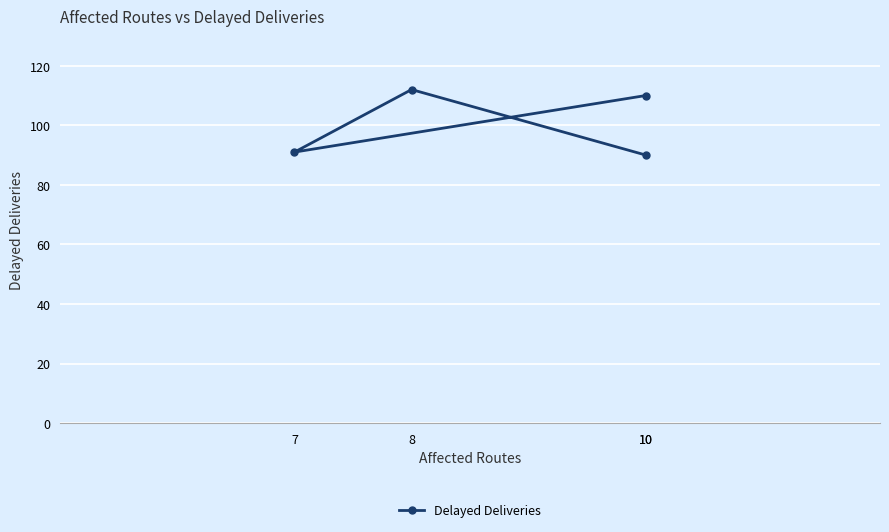

Rank the categories by value from lowest to highest.

10, 7, 10, 8